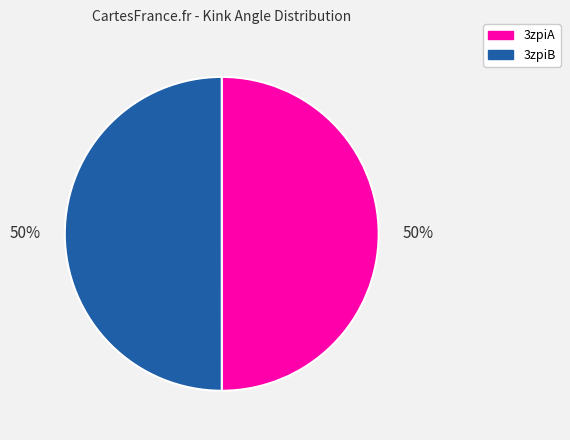

Approximately how many times larger is the value at 3zpiB compared to 3zpiA?

1.0